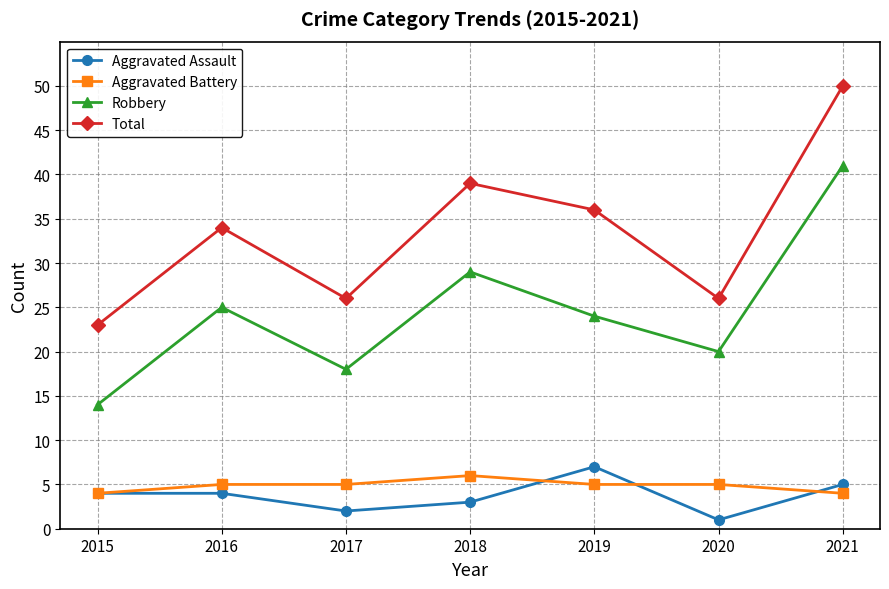

What is the sum of the Aggravated Battery values at 2020 and 2021?

9